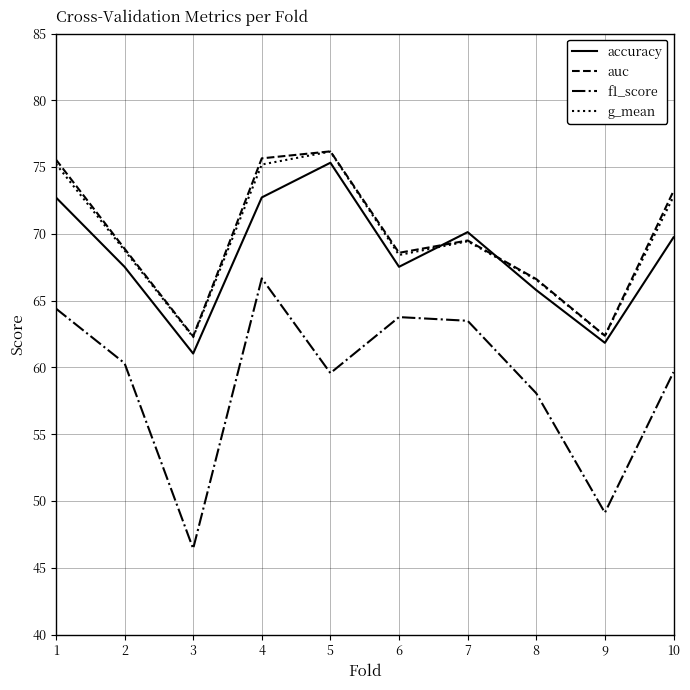

What are all the series names shown in the legend?

accuracy, auc, f1_score, g_mean